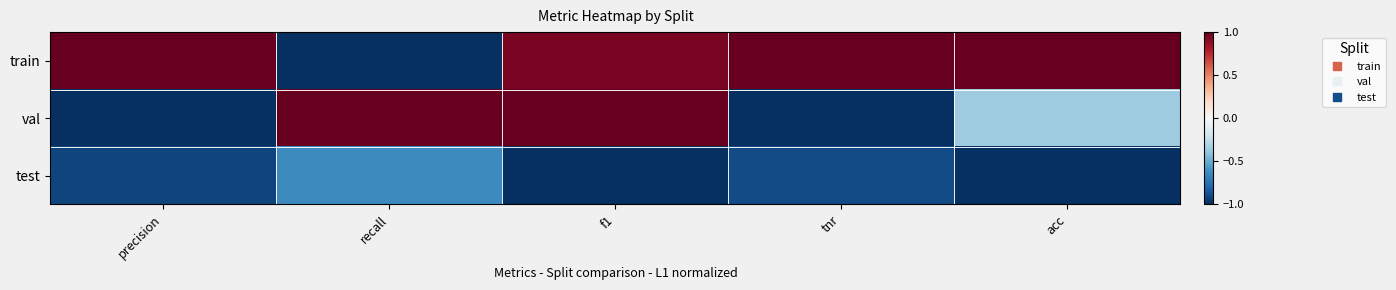

At which category is the sum across all series the highest?

f1